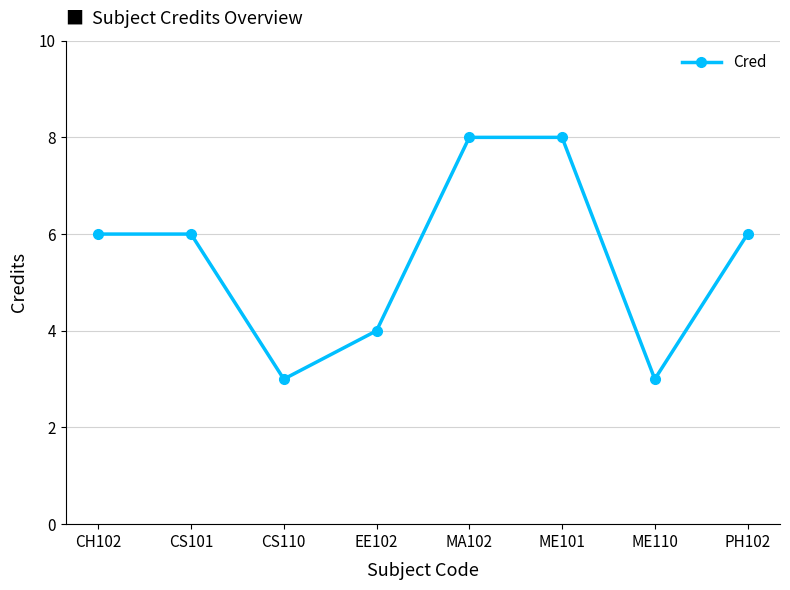

Between CS101 and ME101, which is larger?

ME101